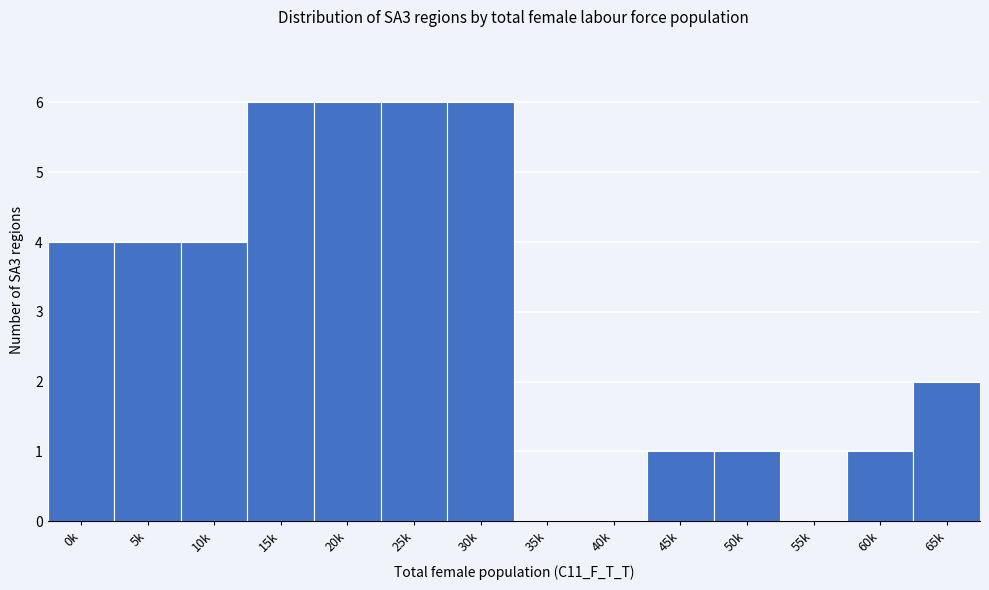

Reading left to right, transcribe all the data shown in this chart.

0k=4	5k=4	10k=4	15k=6	20k=6	25k=6	30k=6	35k=0	40k=0	45k=1	50k=1	55k=0	60k=1	65k=2